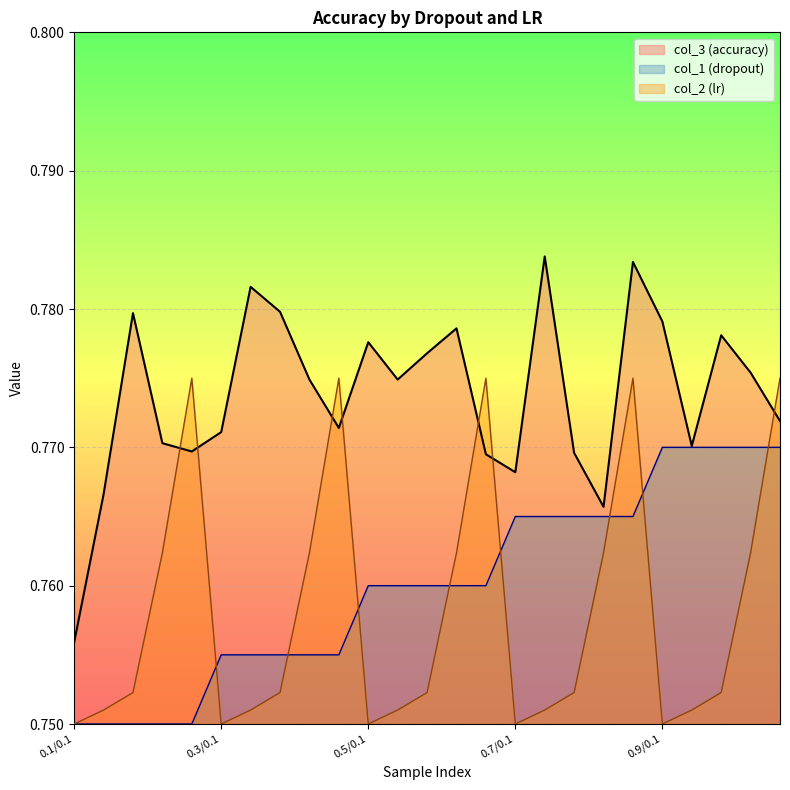

How many intersections are there between col_2 (lr) and col_3 (accuracy)?

7